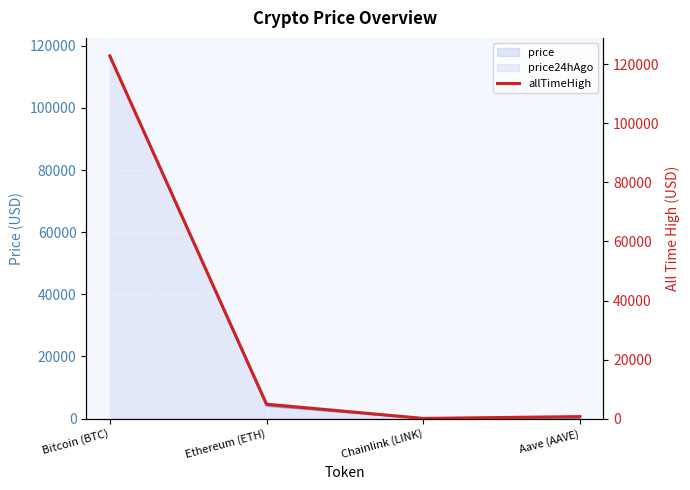

The chart shows a value of 72.0 at Chainlink (LINK). True or false?

False